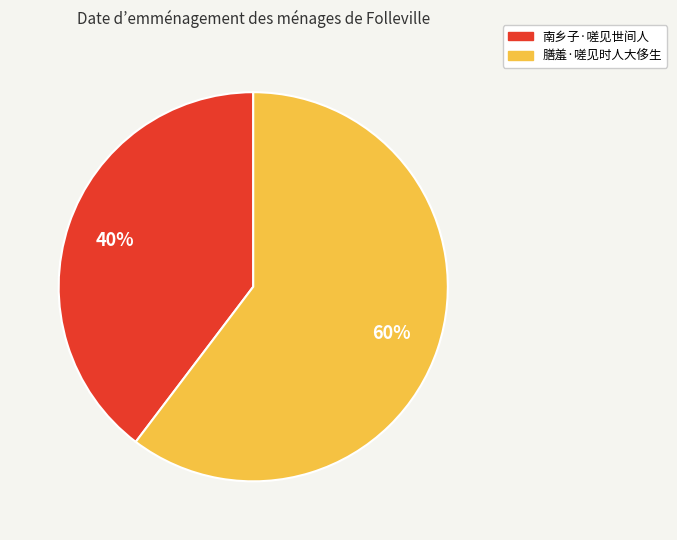

True or false: 膳羞·嗟见时人大侈生 accounts for 60% of the total.

True